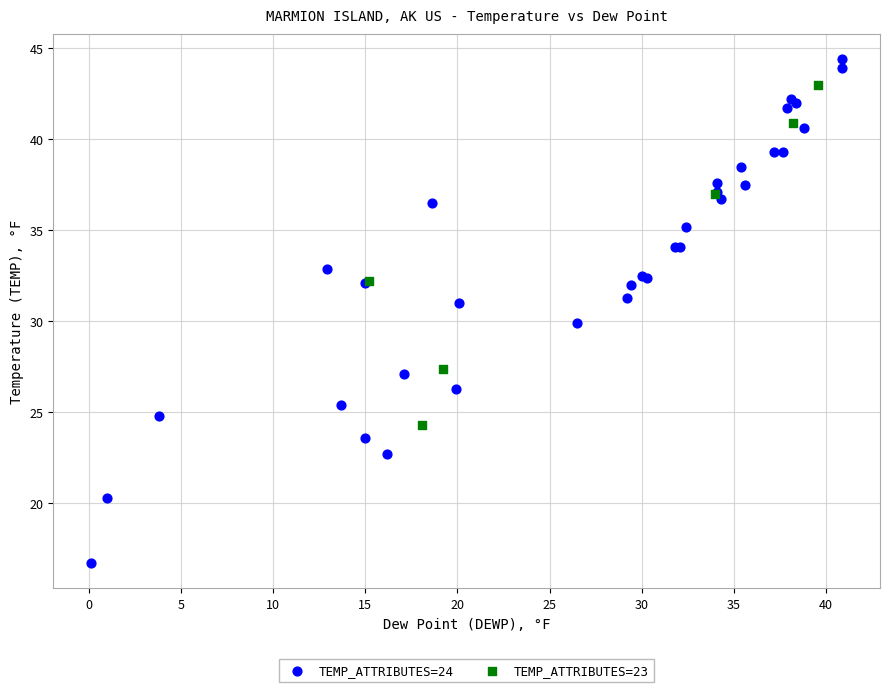

Which series has the widest spread of Y values?

TEMP_ATTRIBUTES=24